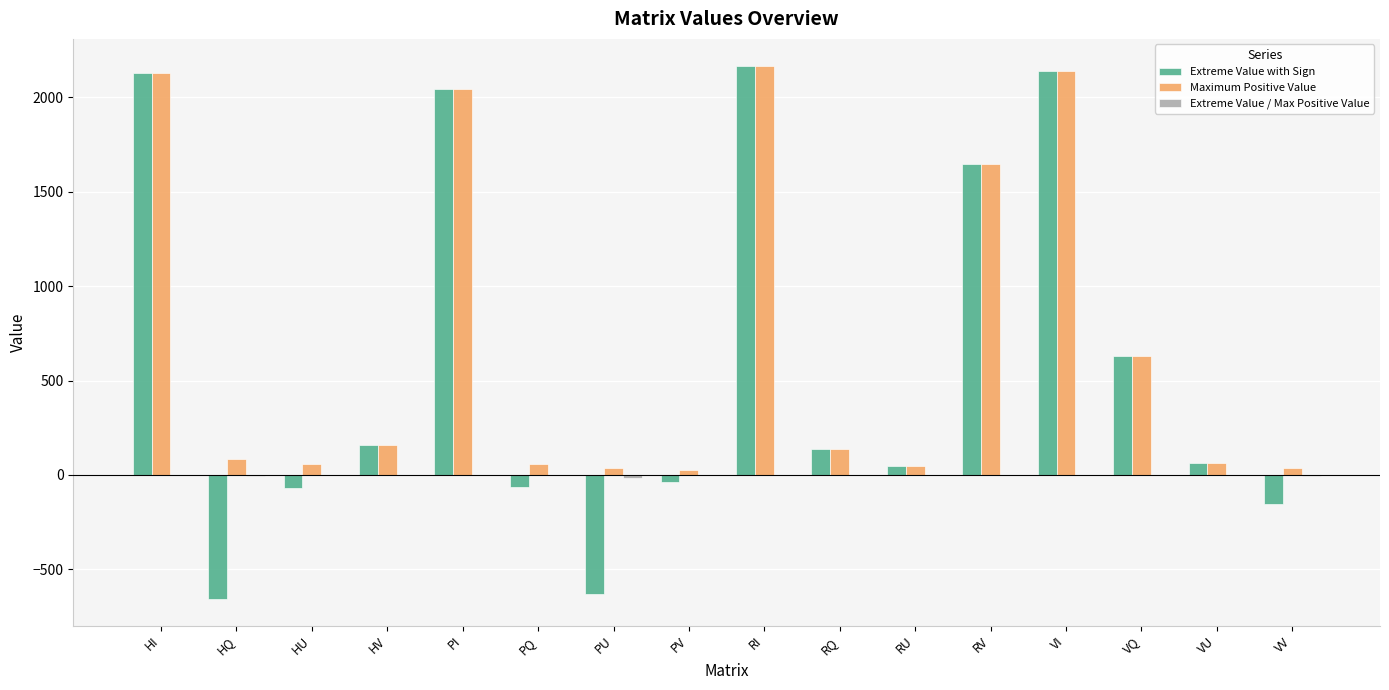

True or false: Extreme Value with Sign has a value of 2169.0 at RI.

True